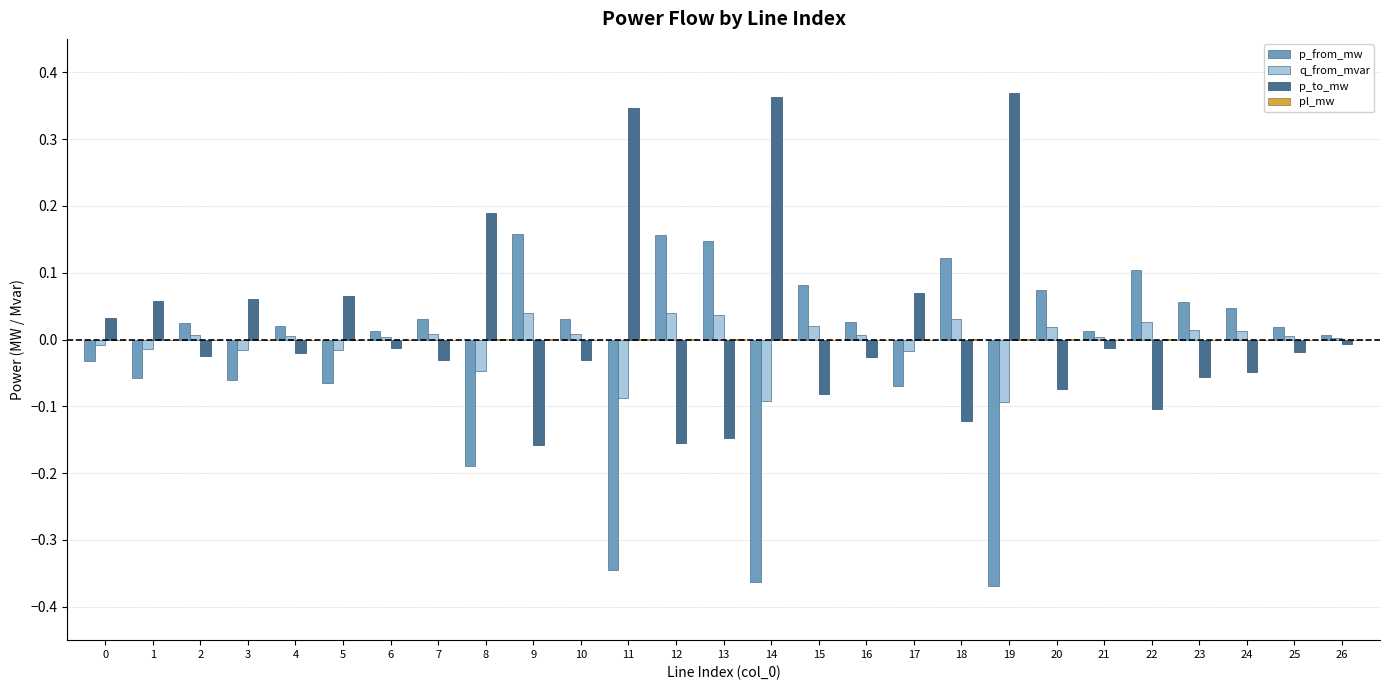

True or false: q_from_mvar has a value of 0.0 at 18.

True